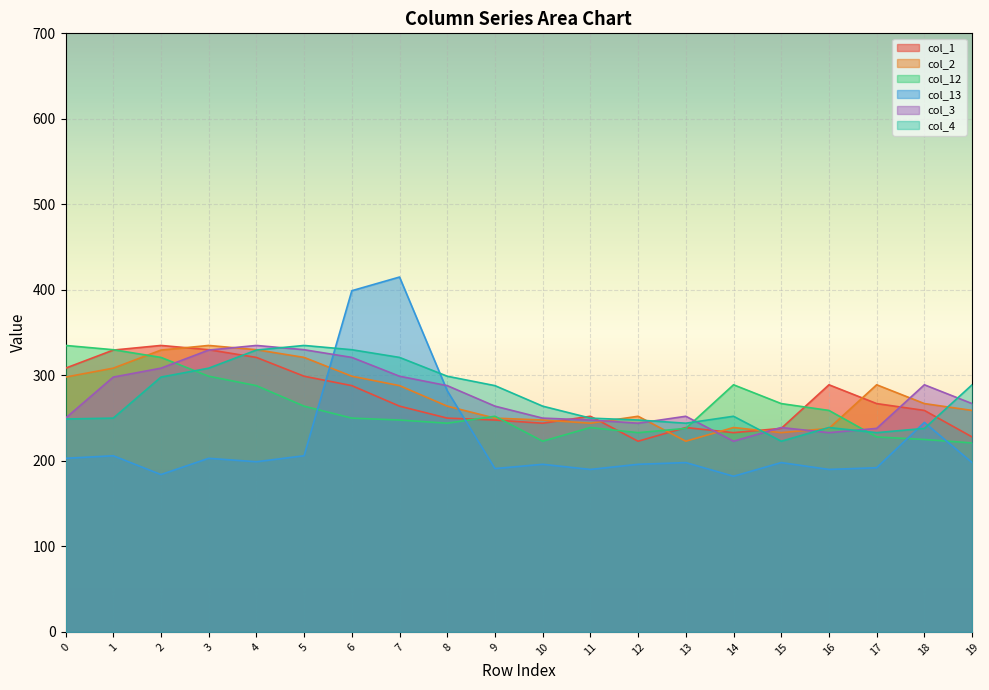

Between which two adjacent categories do col_13 and col_1 first intersect?

5 and 6